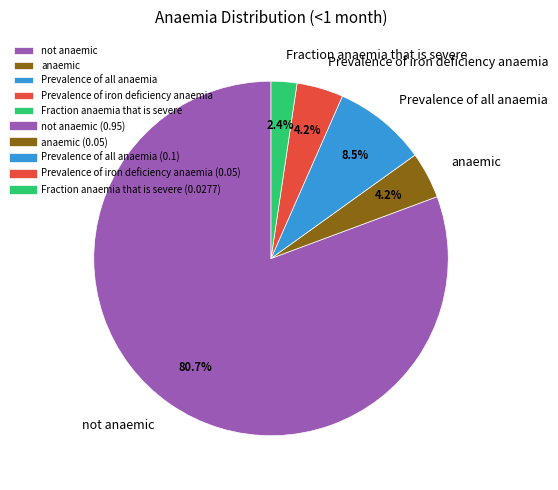

Combined, what portion of the pie is Prevalence of iron deficiency anaemia and Fraction anaemia that is severe?

6.6%